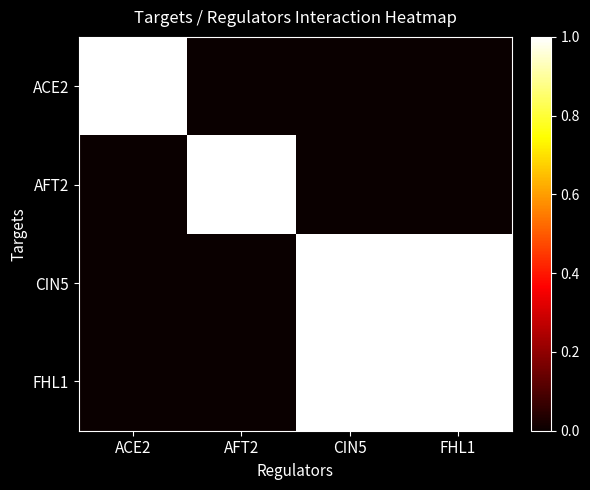

How many distinct data groups are displayed?

4